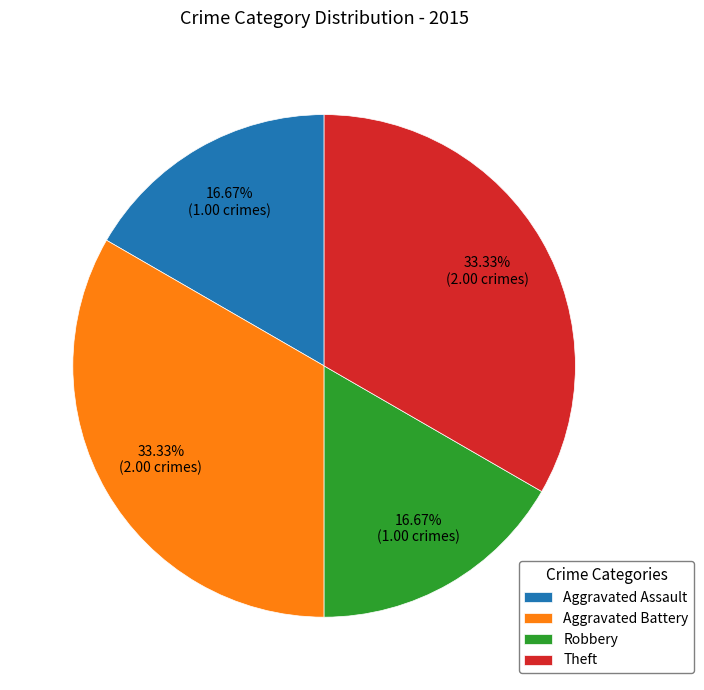

Do Aggravated Battery and Theft together represent more than half of the pie?

Yes